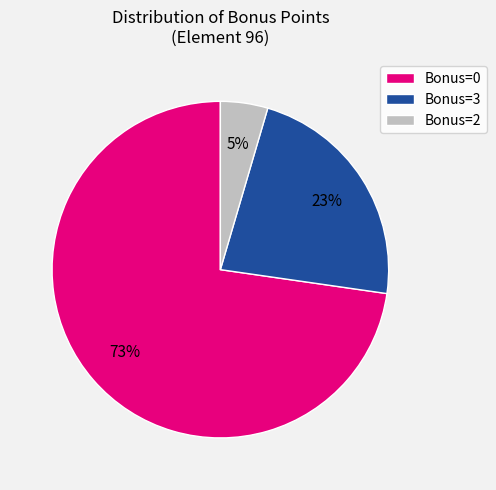

True or false: Bonus=0 accounts for 81% of the total.

False